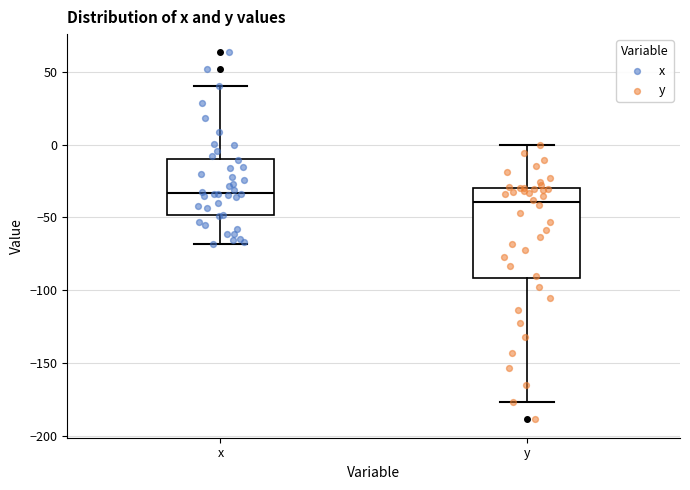

Reading left to right, read every box against the y-axis: the position of its median line, the range the box covers, and the ends of its whiskers. The values are not printed on the chart, so give them approximately, as read against the axis.

x: median -35, box -50 to -10, whiskers -70 to 40
y: median -40, box -90 to -30, whiskers -175 to 0